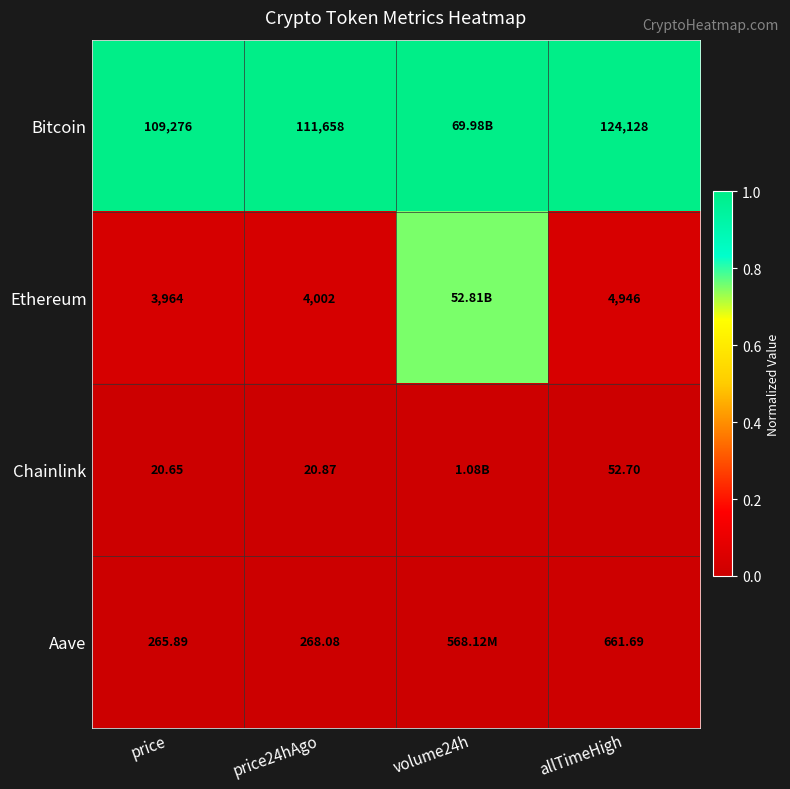

Which has a higher value, volume24h or allTimeHigh?

volume24h